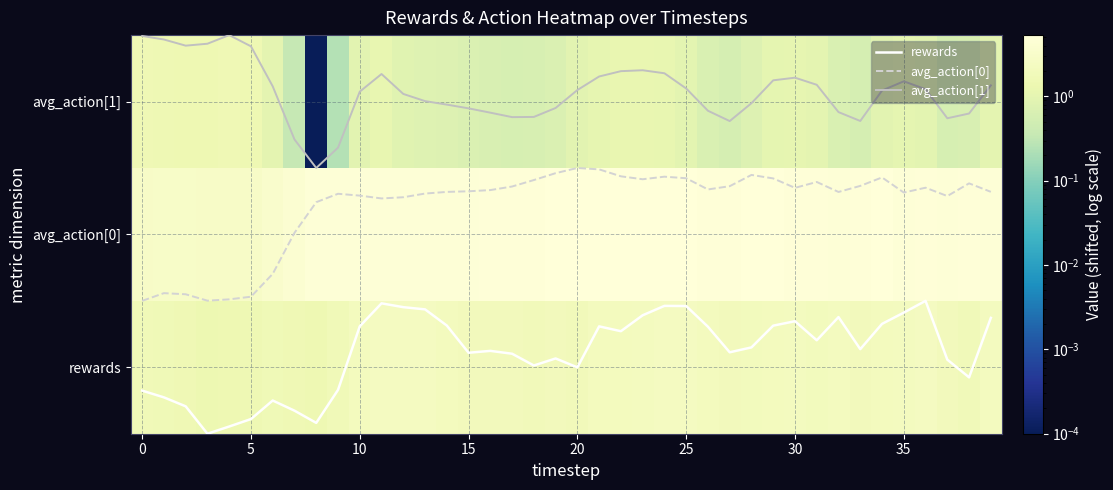

How many data points in rewards are less than 0?

12